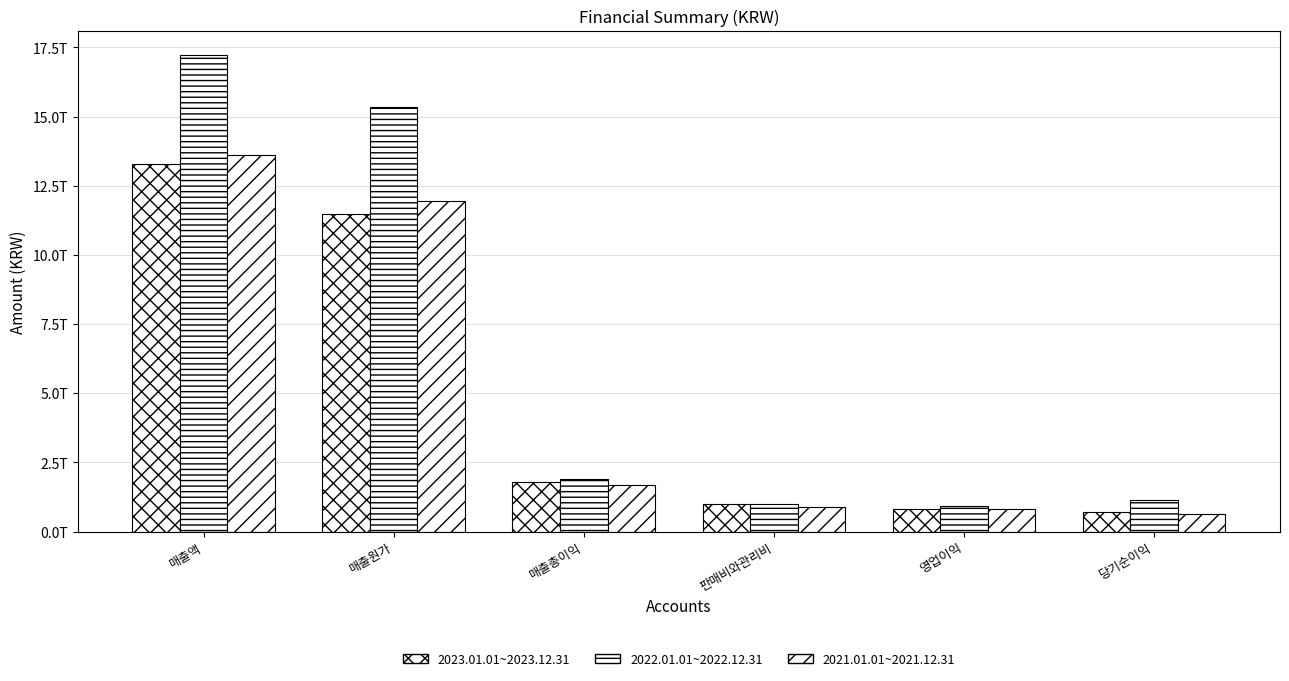

What is the difference between the maximum and minimum values in the 2021.01.01~2021.12.31 series?

12996621005812